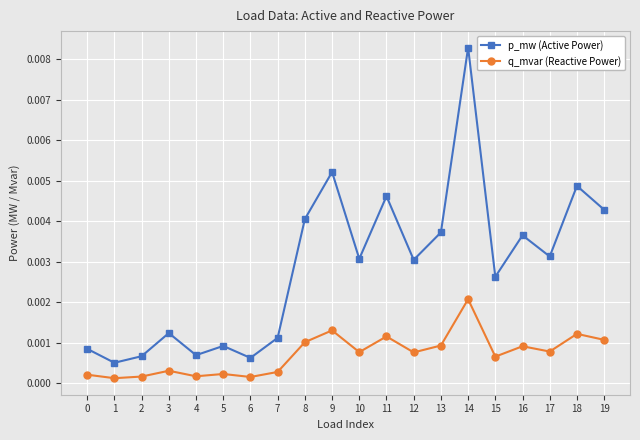

Which series has the widest spread of values?

p_mw (Active Power)